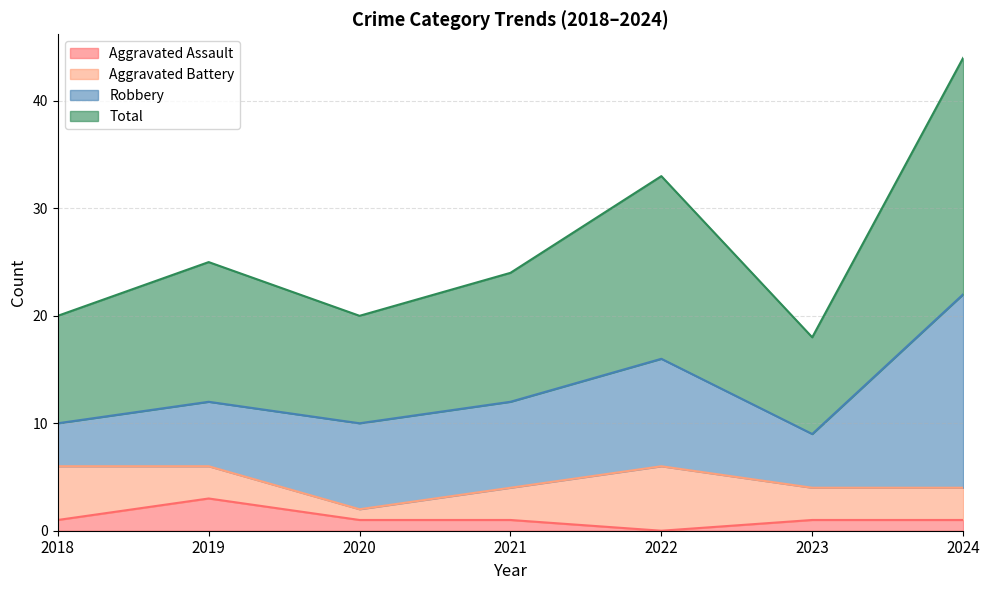

Which category has the highest value in the Aggravated Assault series?

2019